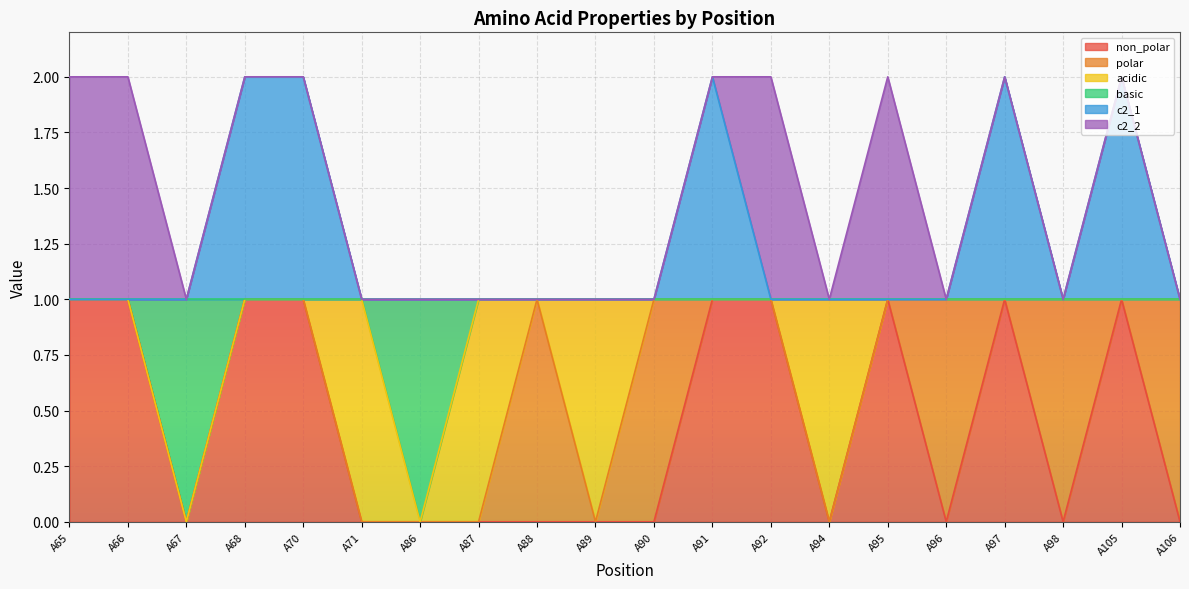

What is the maximum value for basic?

1